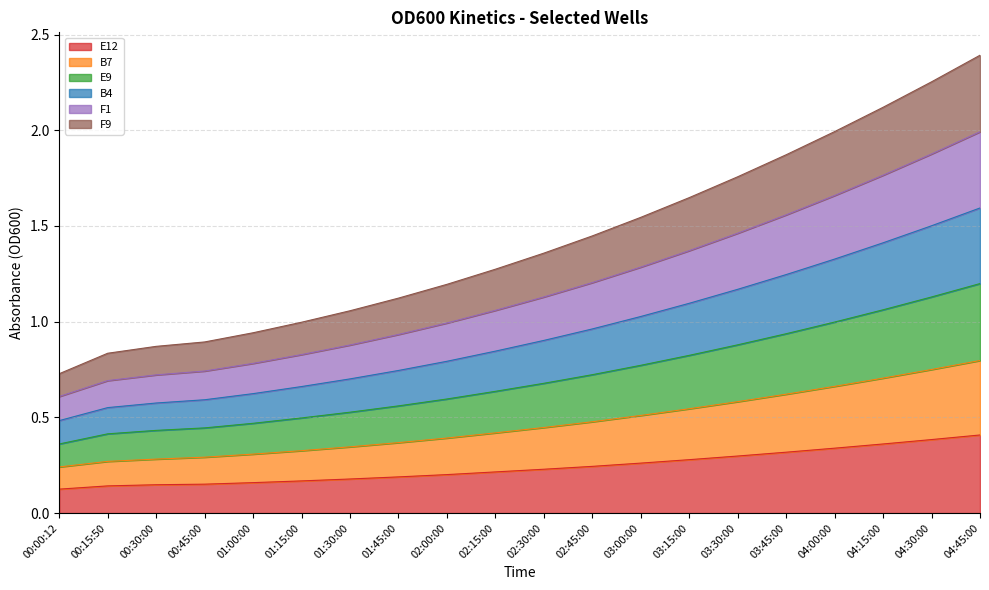

True or false: E9 and F1 intersect in this chart.

False